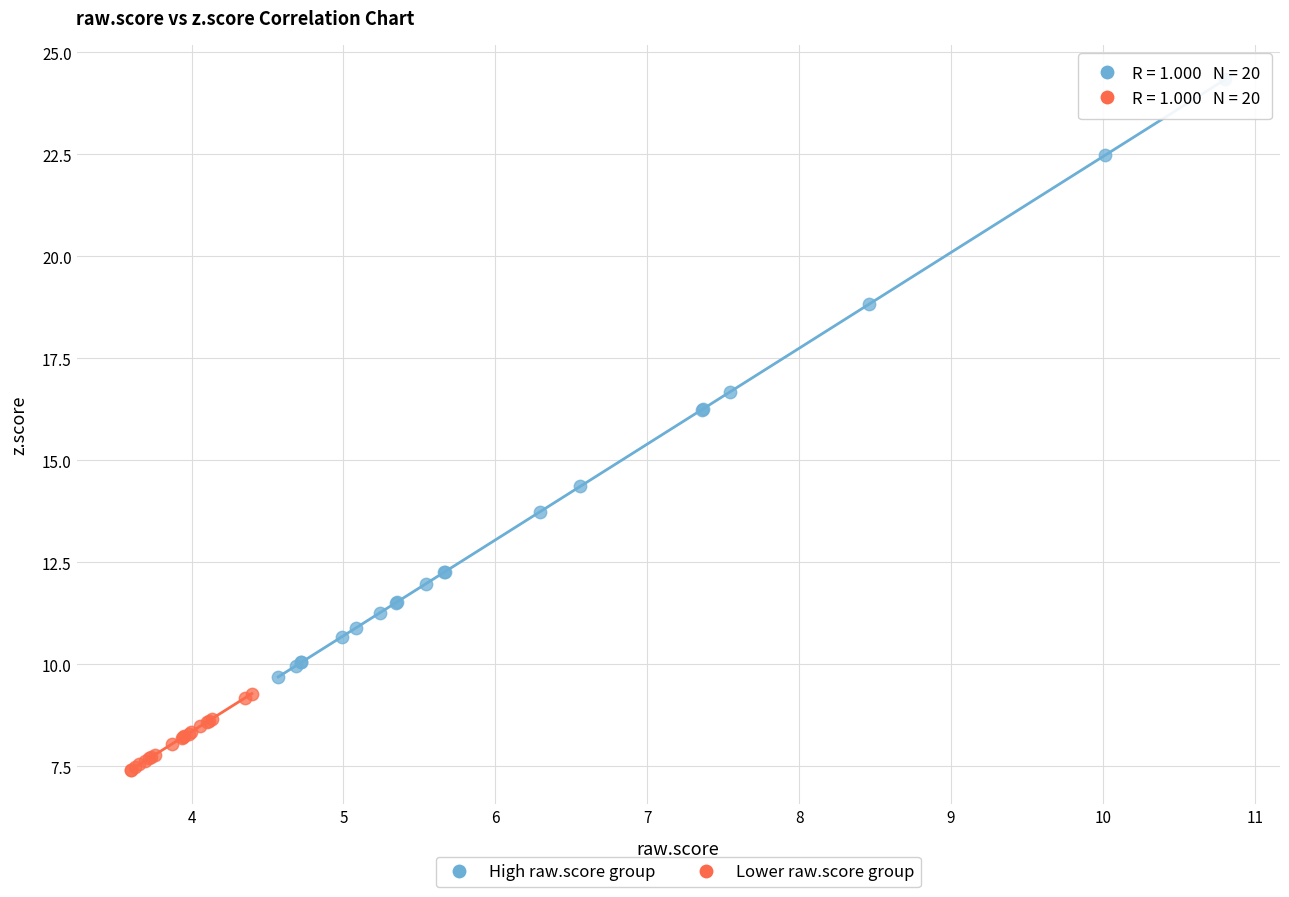

Which series reaches the minimum Y coordinate?

Lower raw.score group